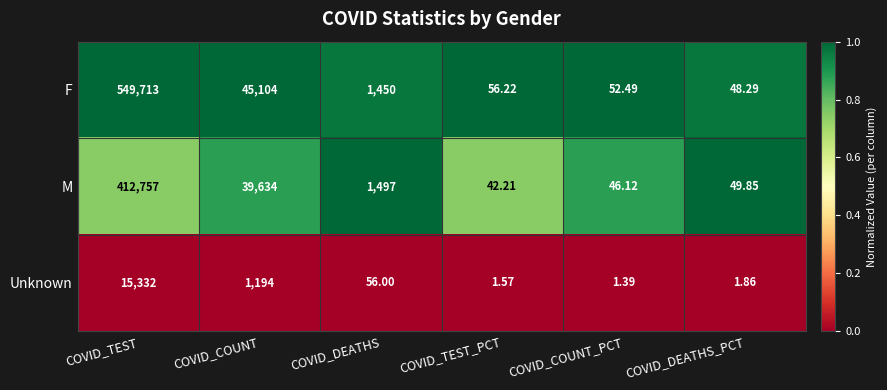

Which series has the largest total across all categories?

F